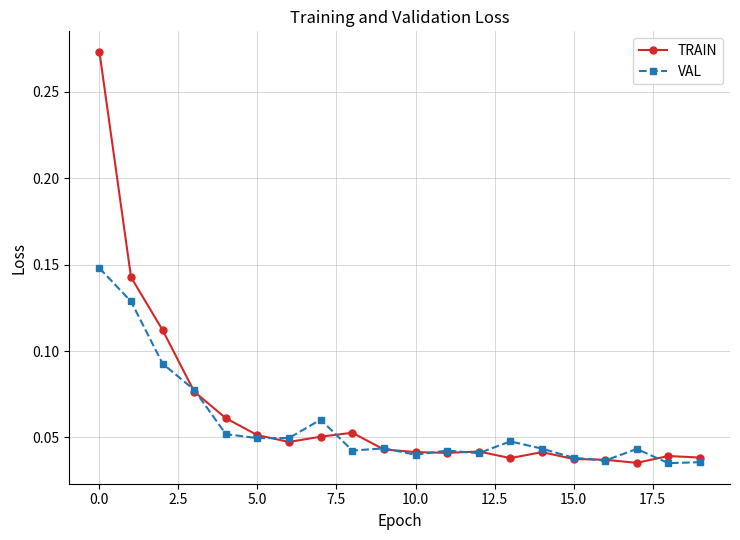

At how many categories does at least one series exceed 0?

20